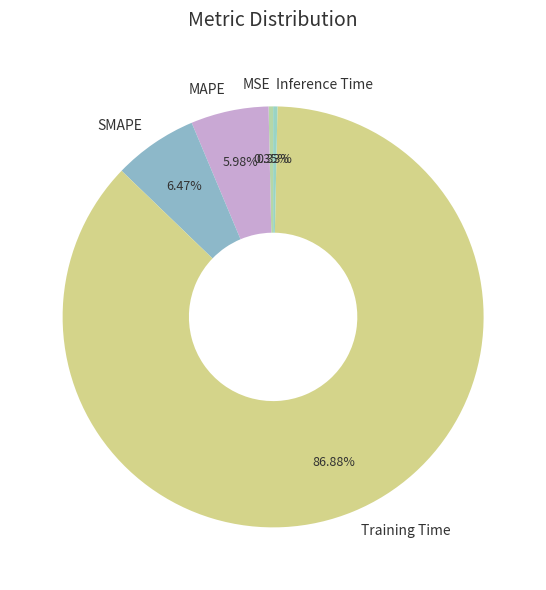

Combined, do MAPE and MSE account for over 50%?

No